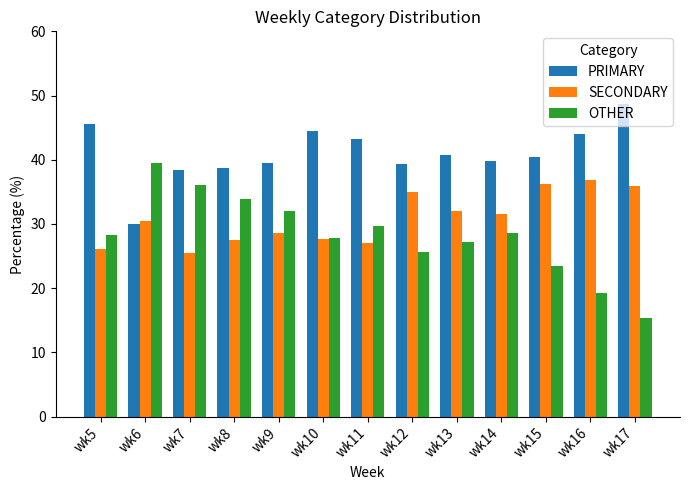

Are the bars horizontal?

No